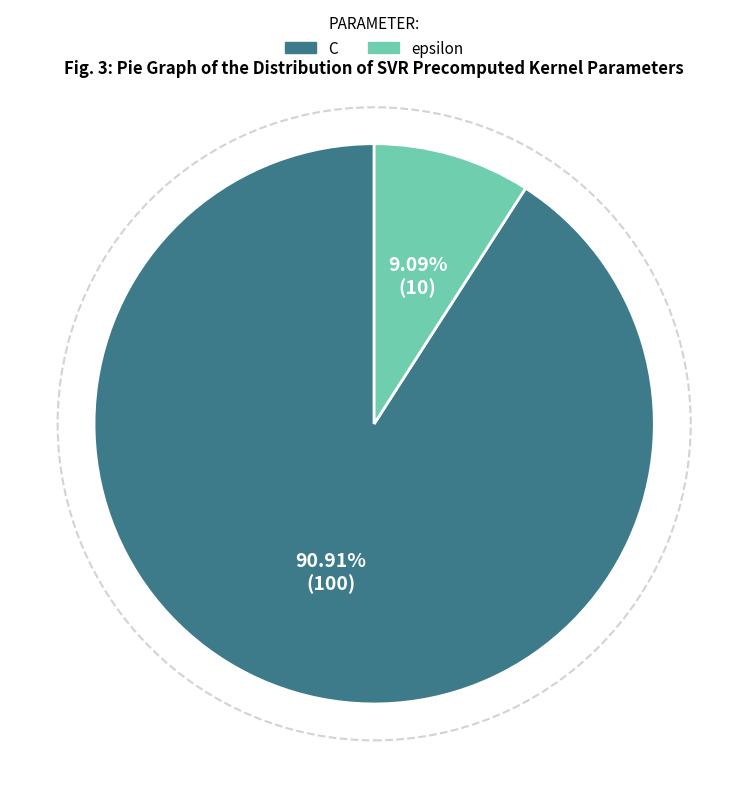

Which category has the biggest portion of the pie?

C